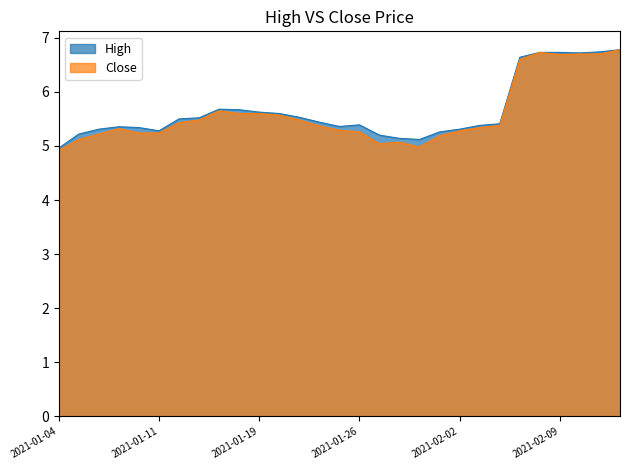

True or false: High and Close intersect in this chart.

False